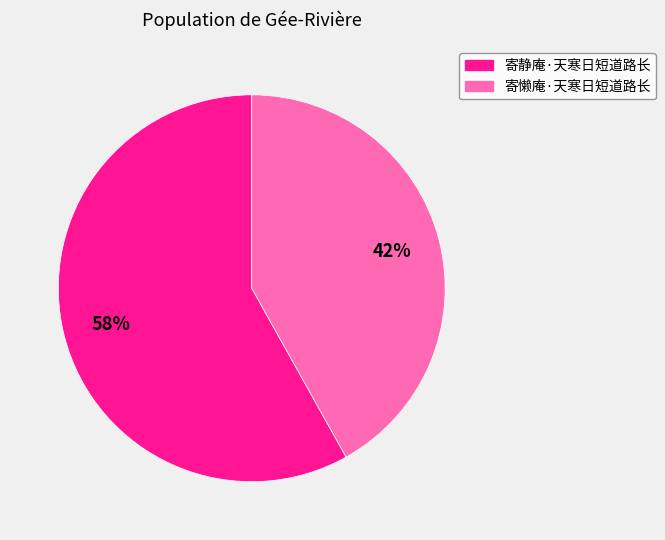

Which slice is the largest?

寄静庵·天寒日短道路长